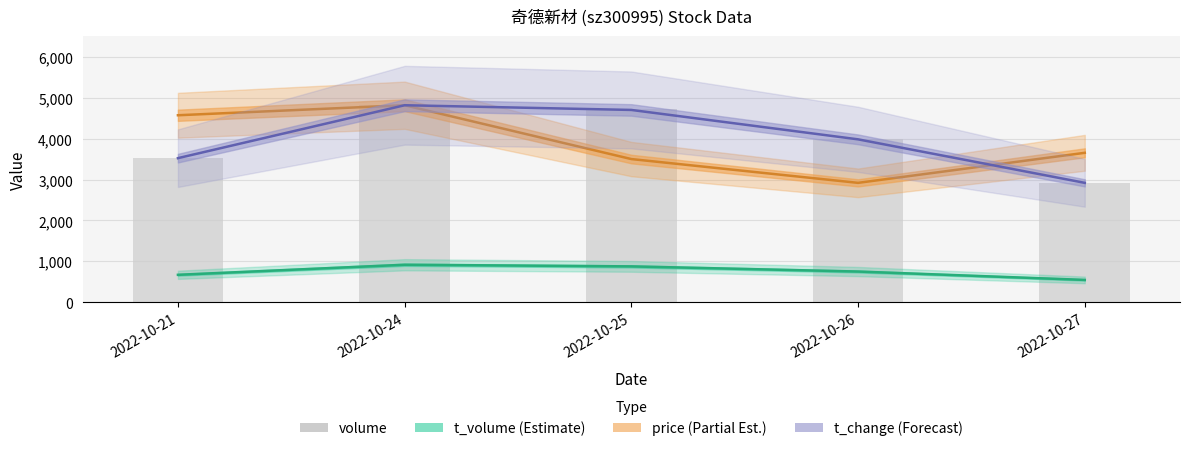

How many groups of bars are there?

5